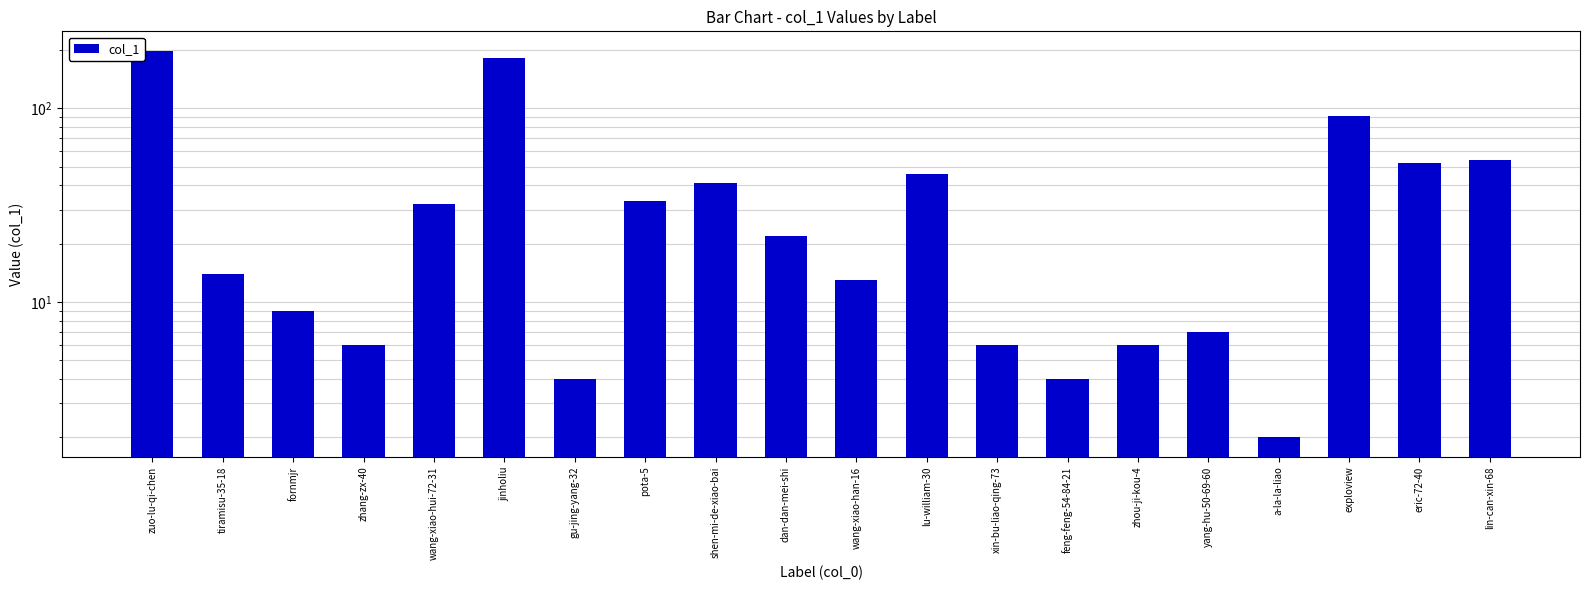

Count the number of categories in the chart.

20